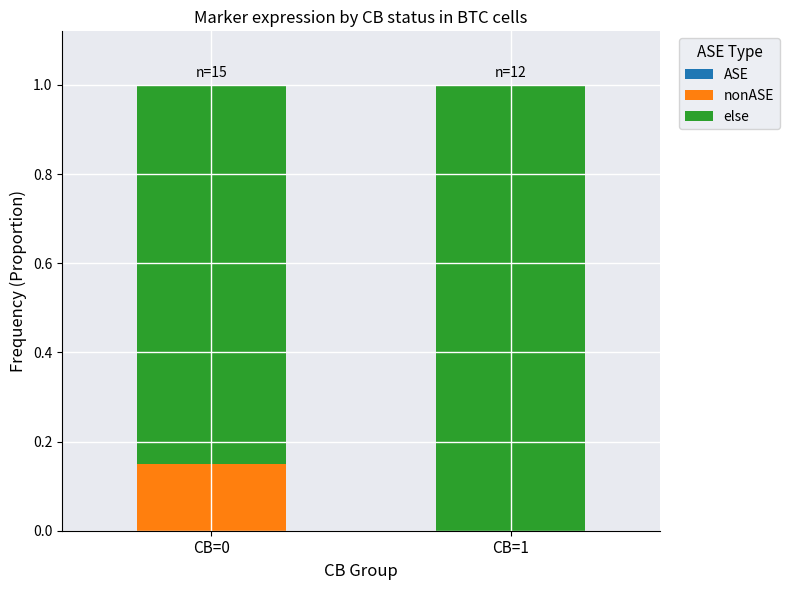

True or false: nonASE has a value of 0.2 at CB=0.

False